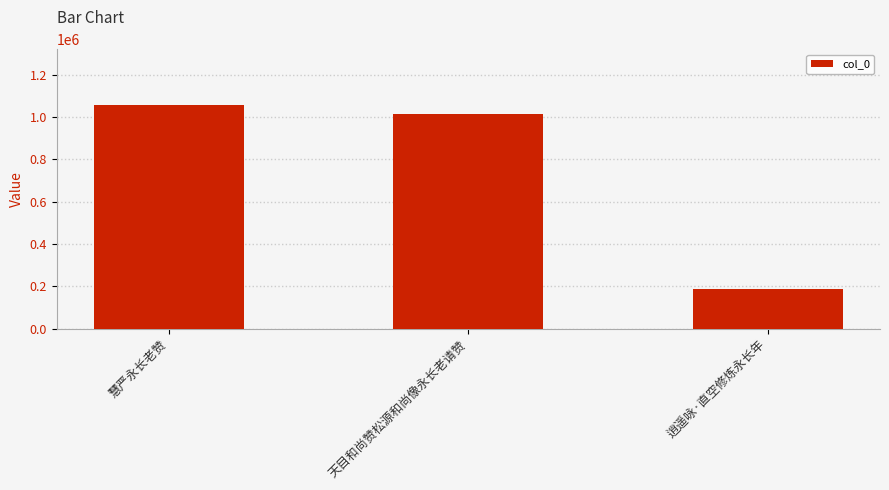

How many bars are there in total?

3